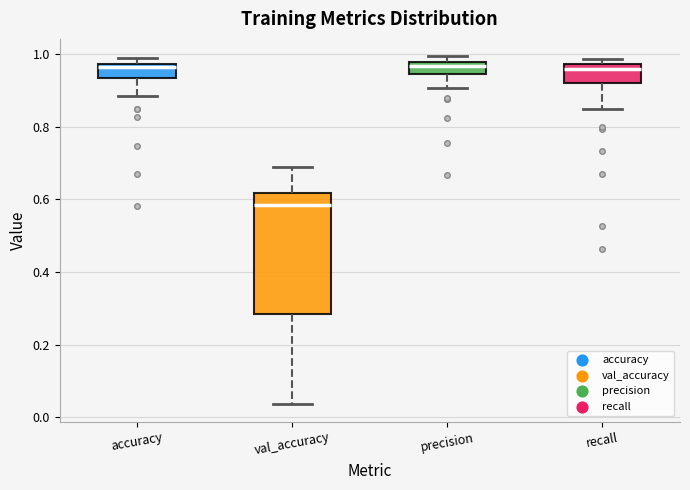

Which box is the tallest, from its lower edge to its upper edge?

val_accuracy